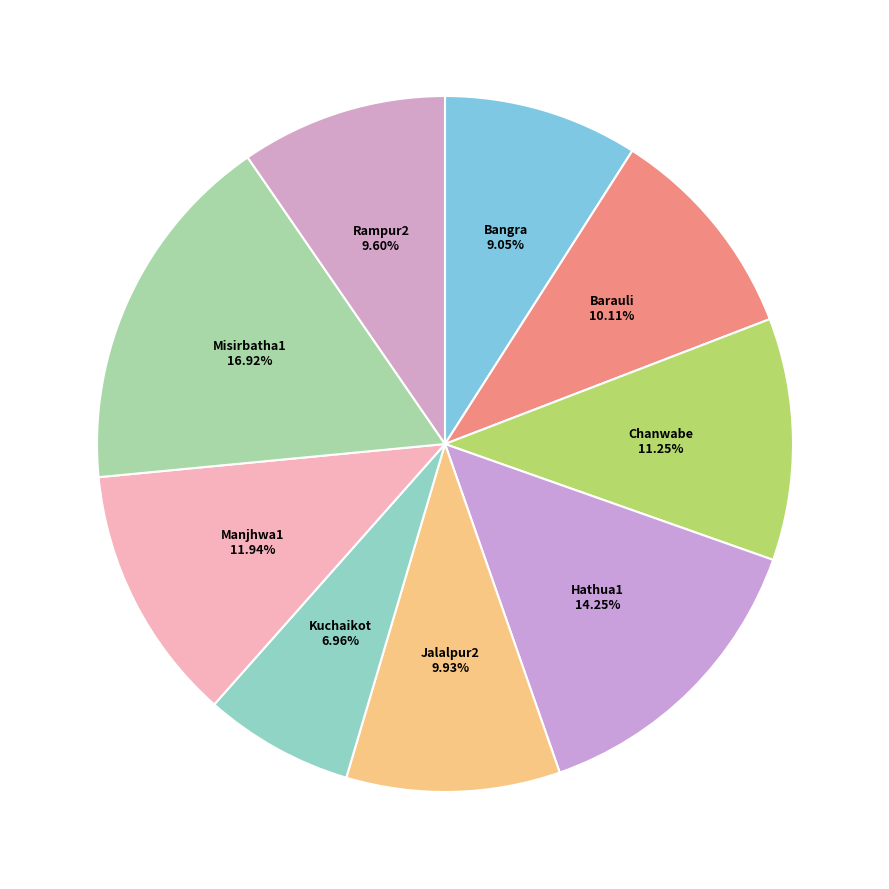

Does Chanwabe account for over 50% of the chart?

No